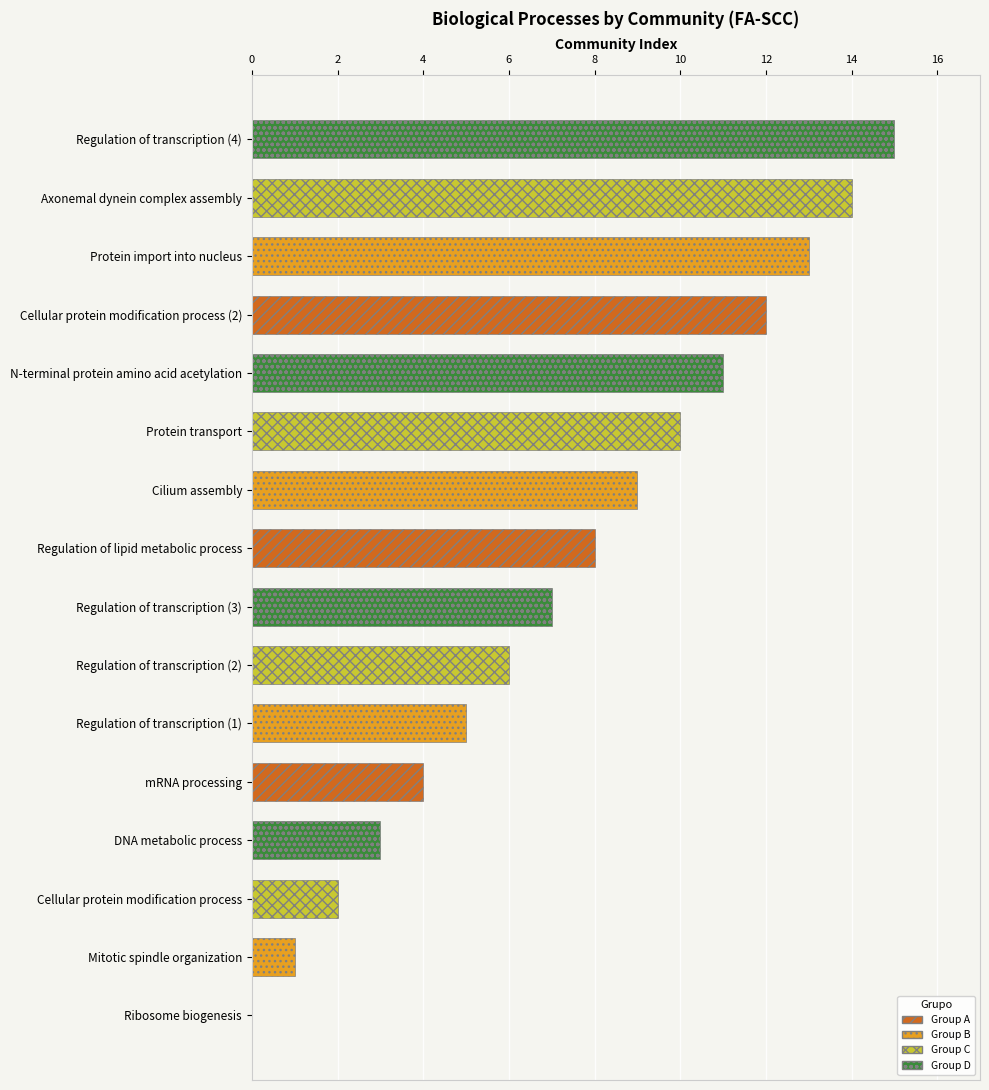

Is it true that the value at mRNA processing is 4?

True